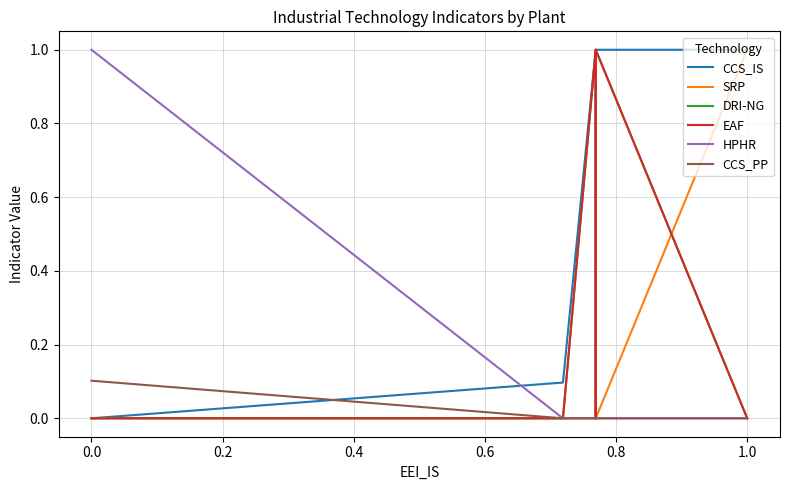

What is the difference between the second highest and second lowest values in the DRI-NG series?

1.0